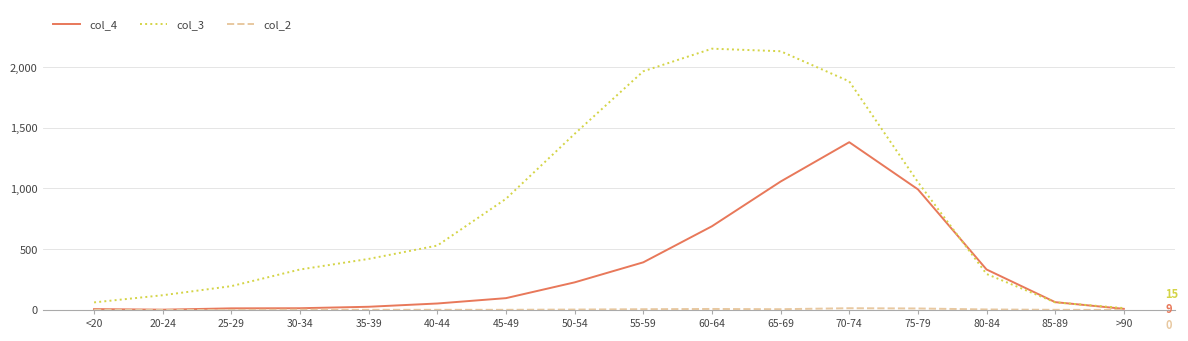

Does the chart display data point markers on the line(s)?

No